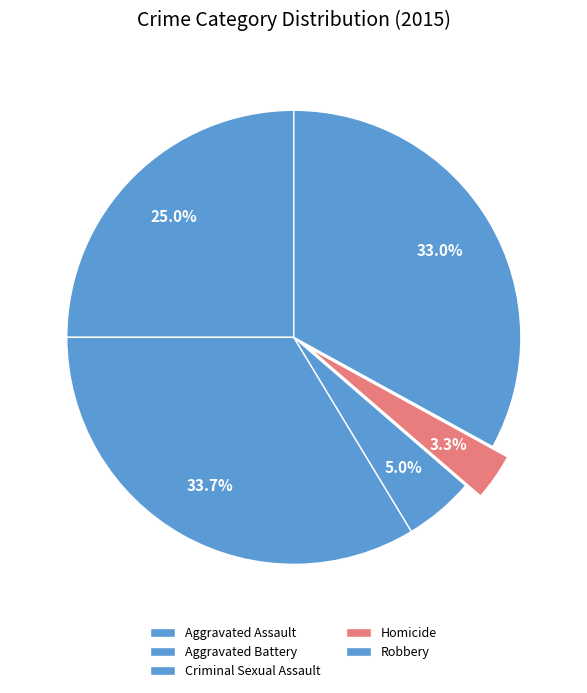

To the nearest percent, what is the difference between the Robbery and Aggravated Assault slice percentages?

8%